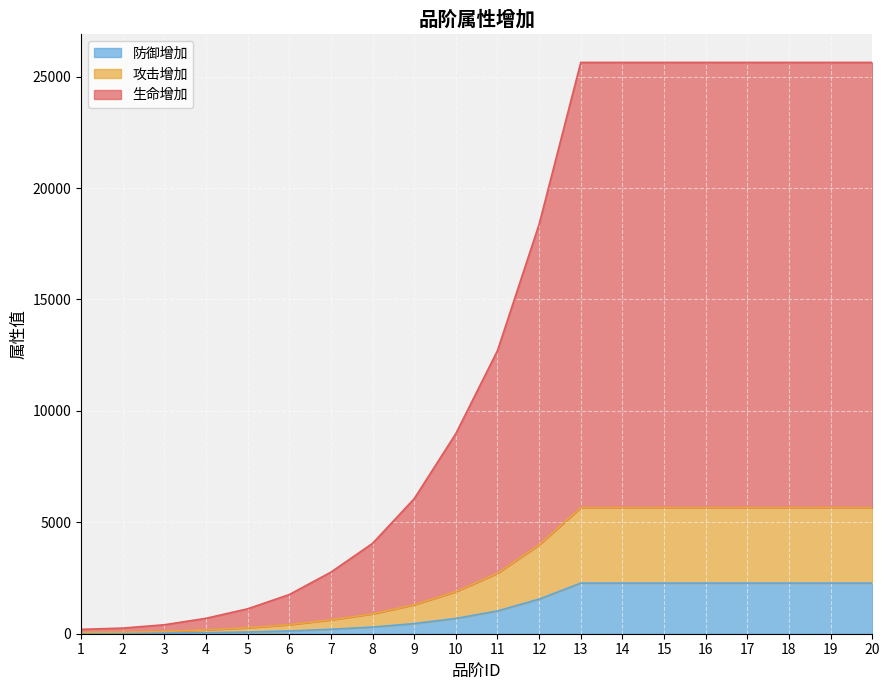

Where is 防御增加 nearest to the value 1140?

11